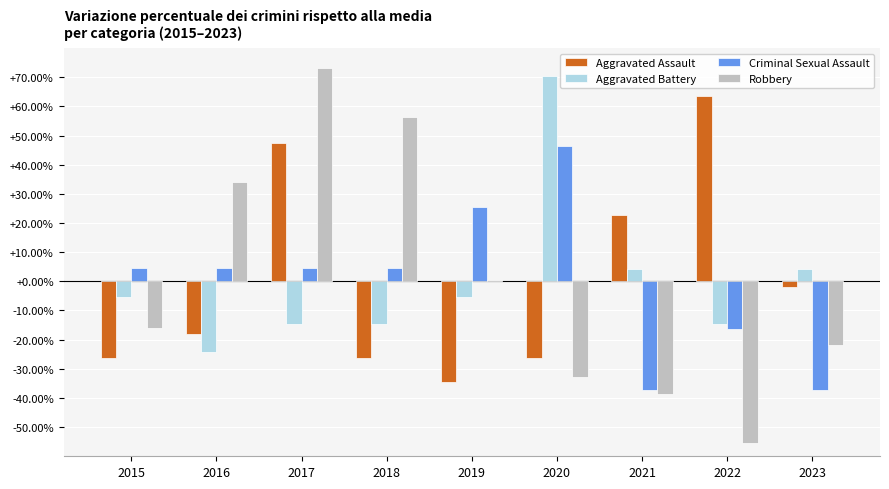

What is the difference between the maximum and minimum values in the Criminal Sexual Assault series?

83.7